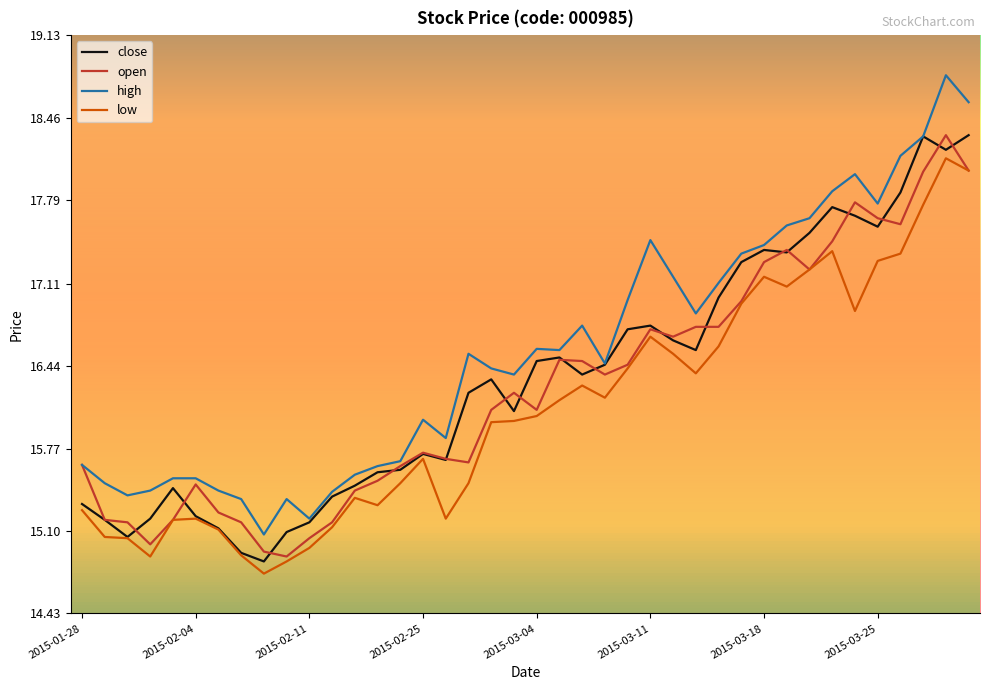

What is the highest value of the close series?

18.3